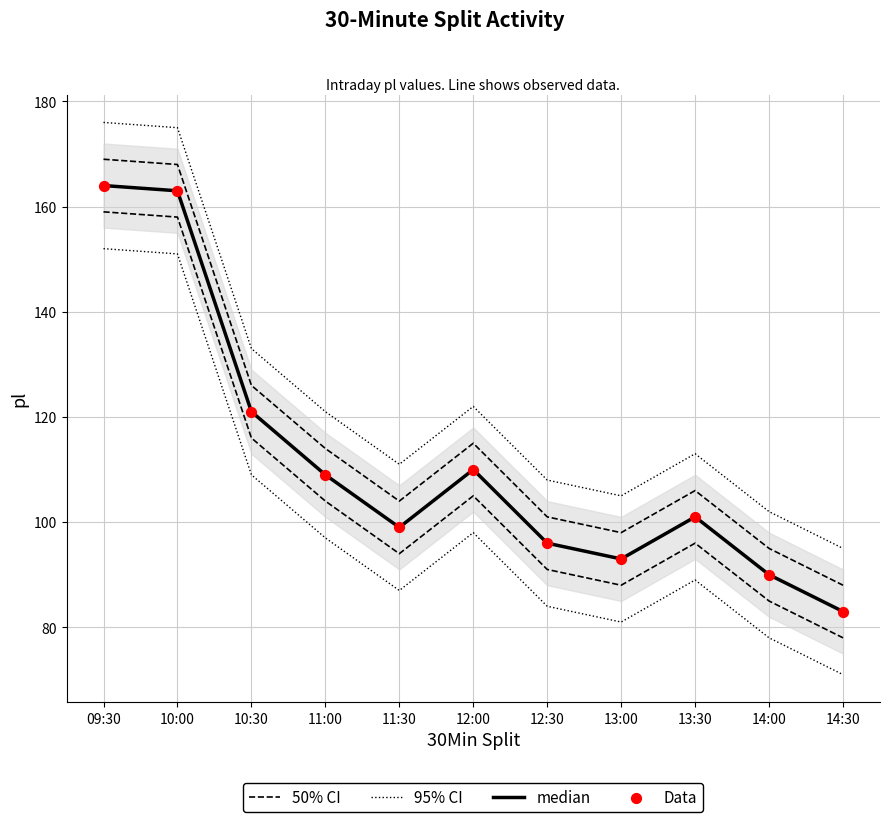

Which series reaches the maximum Y coordinate?

95% CI